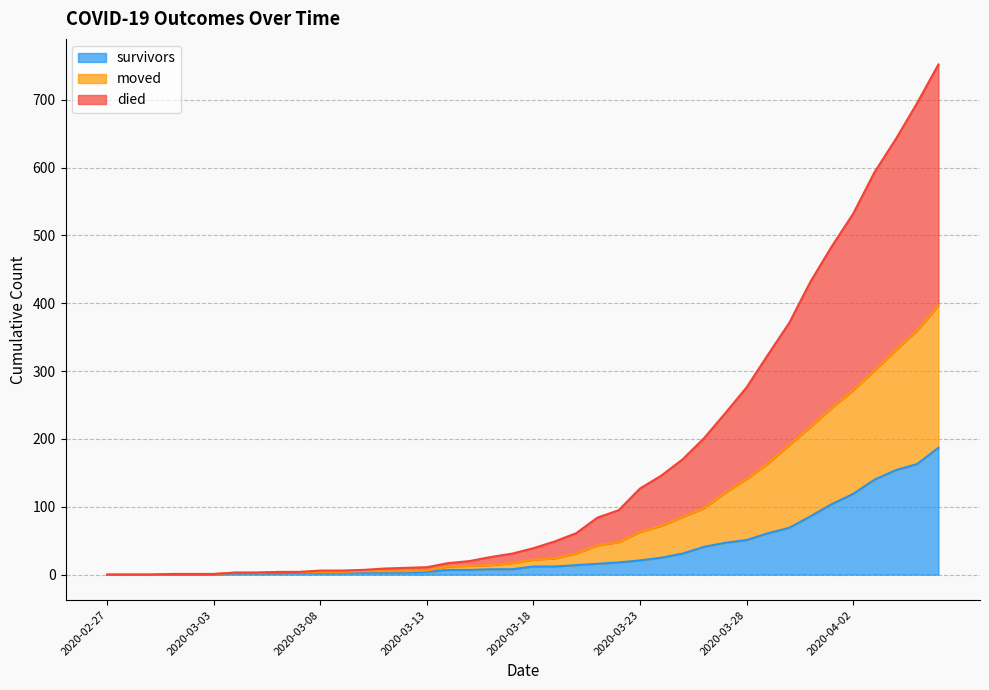

Reading right to left, list all the values displayed in this chart.

survivors: 2020-04-06=187	2020-04-05=163	2020-04-04=154	2020-04-03=140	2020-04-02=119	2020-04-01=104	2020-03-31=86	2020-03-30=69	2020-03-29=61	2020-03-28=51	2020-03-27=47	2020-03-26=41	2020-03-25=31	2020-03-24=25	2020-03-23=21	2020-03-22=18	2020-03-21=16	2020-03-20=14	2020-03-19=12	2020-03-18=12	2020-03-17=8	2020-03-16=8	2020-03-15=7	2020-03-14=7	2020-03-13=4	2020-03-12=3	2020-03-11=3	2020-03-10=3	2020-03-09=3	2020-03-08=3	2020-03-07=3	2020-03-06=2	2020-03-05=2	2020-03-04=2	2020-03-03=0	2020-03-02=0	2020-03-01=0	2020-02-29=0	2020-02-28=0	2020-02-27=0
died: 2020-04-06=752	2020-04-05=695	2020-04-04=642	2020-04-03=593	2020-04-02=532	2020-04-01=484	2020-03-31=432	2020-03-30=371	2020-03-29=324	2020-03-28=276	2020-03-27=238	2020-03-26=201	2020-03-25=170	2020-03-24=146	2020-03-23=127	2020-03-22=95	2020-03-21=84	2020-03-20=61	2020-03-19=49	2020-03-18=39	2020-03-17=31	2020-03-16=26	2020-03-15=20	2020-03-14=17	2020-03-13=11	2020-03-12=10	2020-03-11=9	2020-03-10=7	2020-03-09=6	2020-03-08=6	2020-03-07=4	2020-03-06=4	2020-03-05=3	2020-03-04=3	2020-03-03=1	2020-03-02=1	2020-03-01=1	2020-02-29=0	2020-02-28=0	2020-02-27=0
moved: 2020-04-06=397	2020-04-05=360	2020-04-04=331	2020-04-03=301	2020-04-02=272	2020-04-01=246	2020-03-31=218	2020-03-30=191	2020-03-29=164	2020-03-28=141	2020-03-27=121	2020-03-26=98	2020-03-25=85	2020-03-24=72	2020-03-23=63	2020-03-22=48	2020-03-21=43	2020-03-20=31	2020-03-19=24	2020-03-18=22	2020-03-17=17	2020-03-16=14	2020-03-15=13	2020-03-14=12	2020-03-13=6	2020-03-12=5	2020-03-11=5	2020-03-10=5	2020-03-09=4	2020-03-08=4	2020-03-07=4	2020-03-06=4	2020-03-05=3	2020-03-04=3	2020-03-03=1	2020-03-02=1	2020-03-01=1	2020-02-29=0	2020-02-28=0	2020-02-27=0